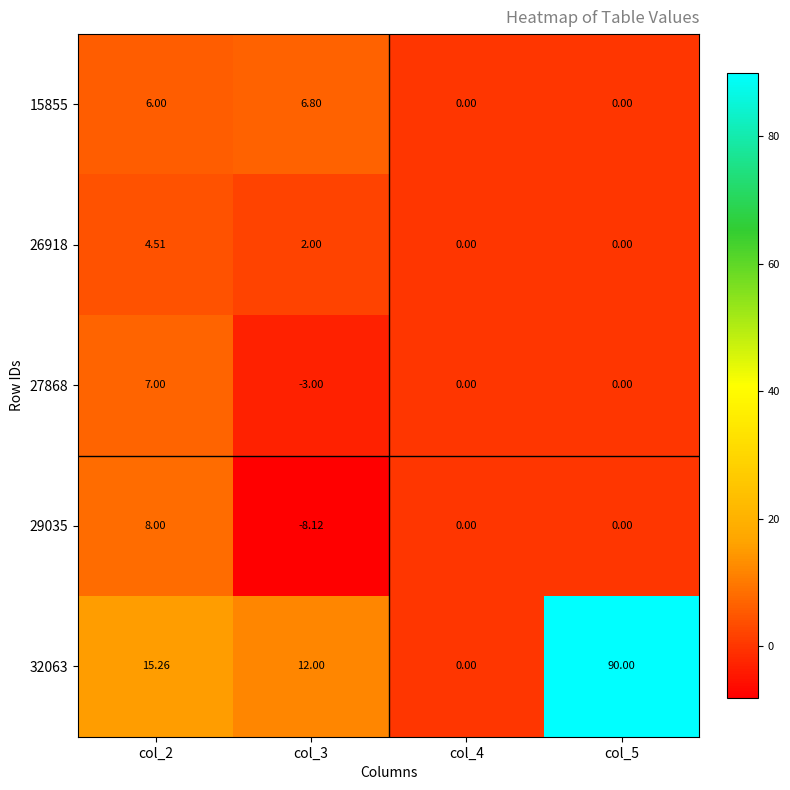

How many data points in 29035 are less than 0?

1